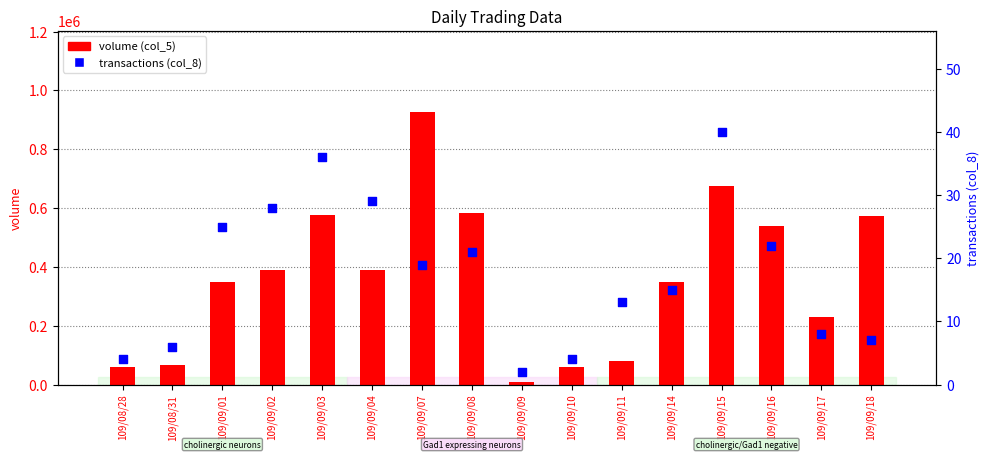

Is the value of volume (col_5) at 109/08/31 greater than the value of transactions (col_8) at 109/09/18?

Yes